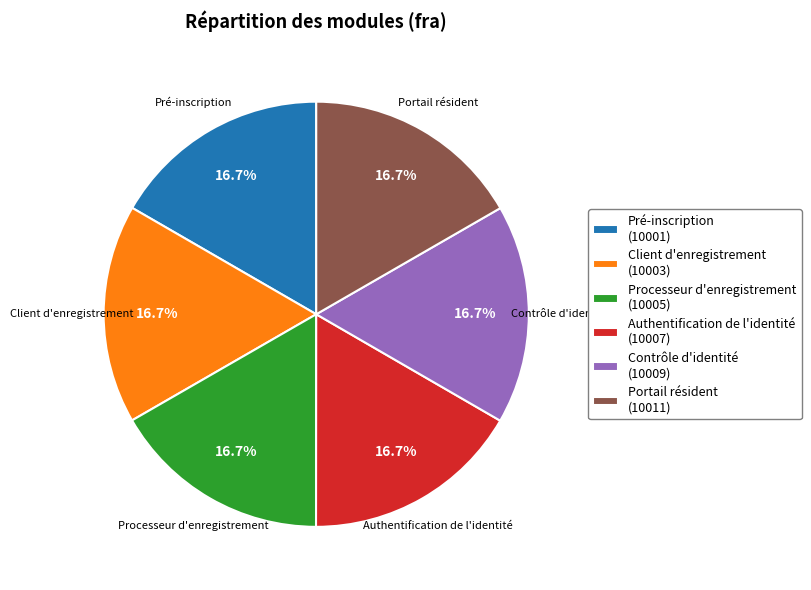

Approximately how many times larger is the value at Contrôle d'identité (10009) compared to Client d'enregistrement (10003)?

1.0